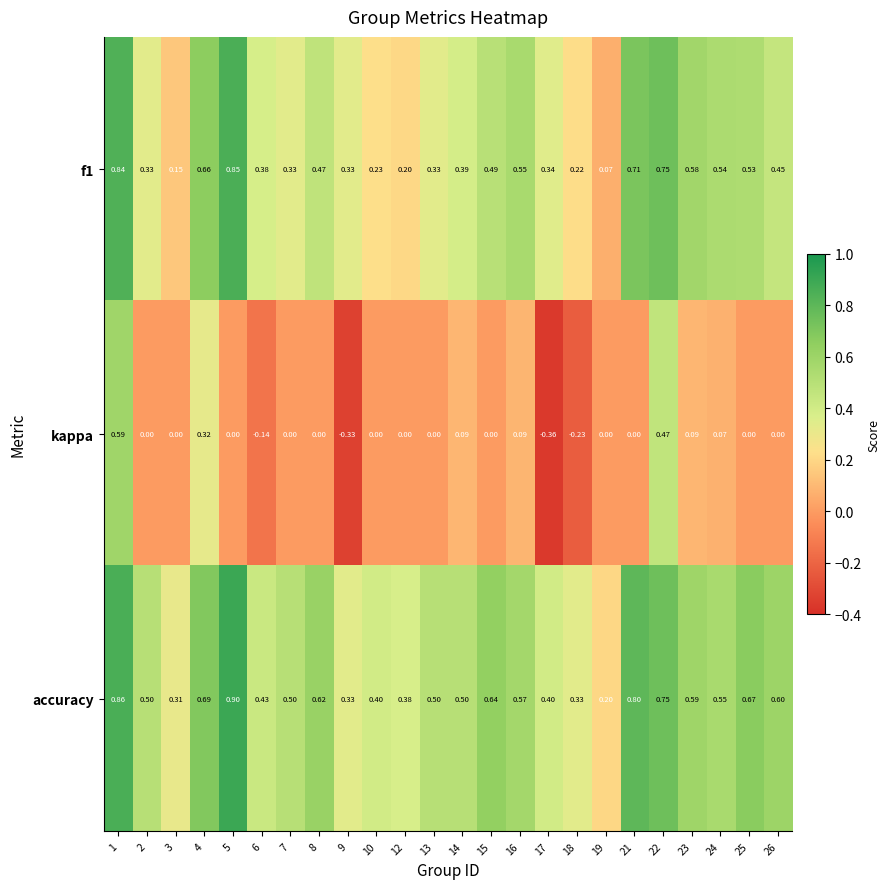

Which series has the widest spread of values?

kappa